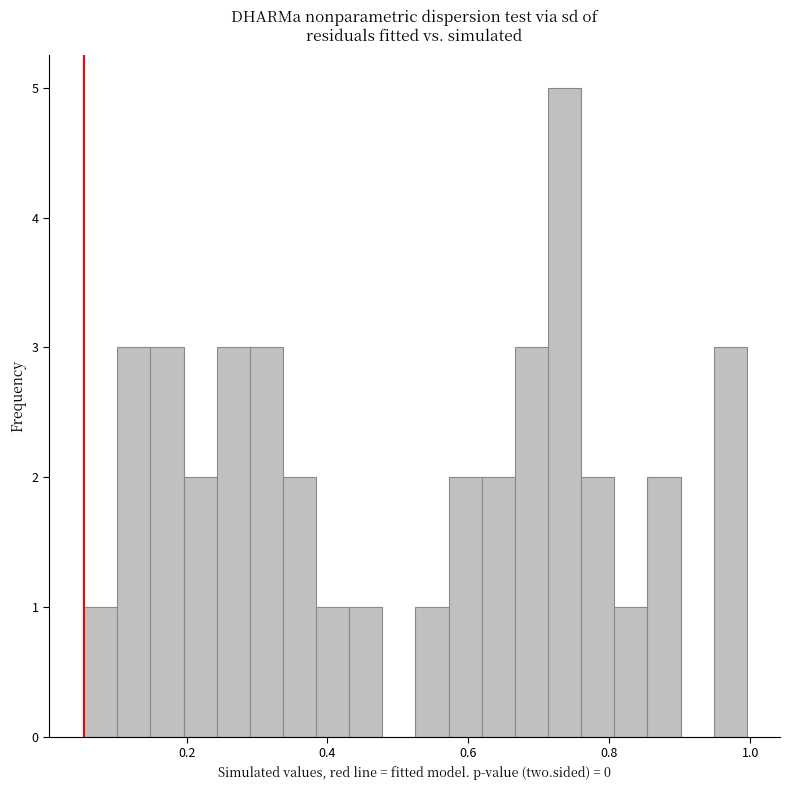

Read against the x-axis, roughly where is the centre of the tallest bar?

0.74